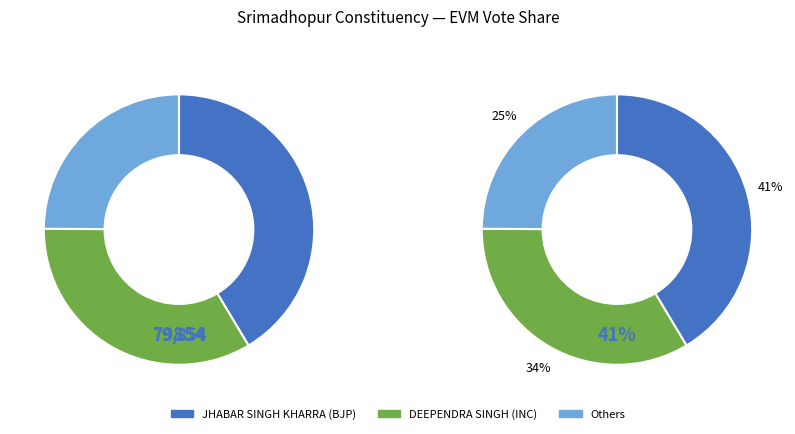

Is there any slice that represents more than half of the pie?

No